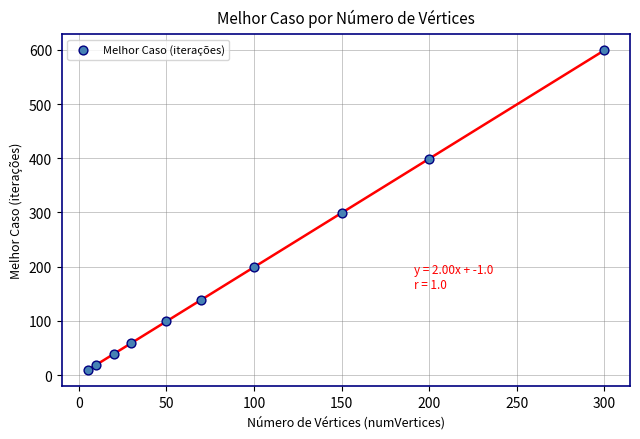

What is the range of X values (max minus min)?

295